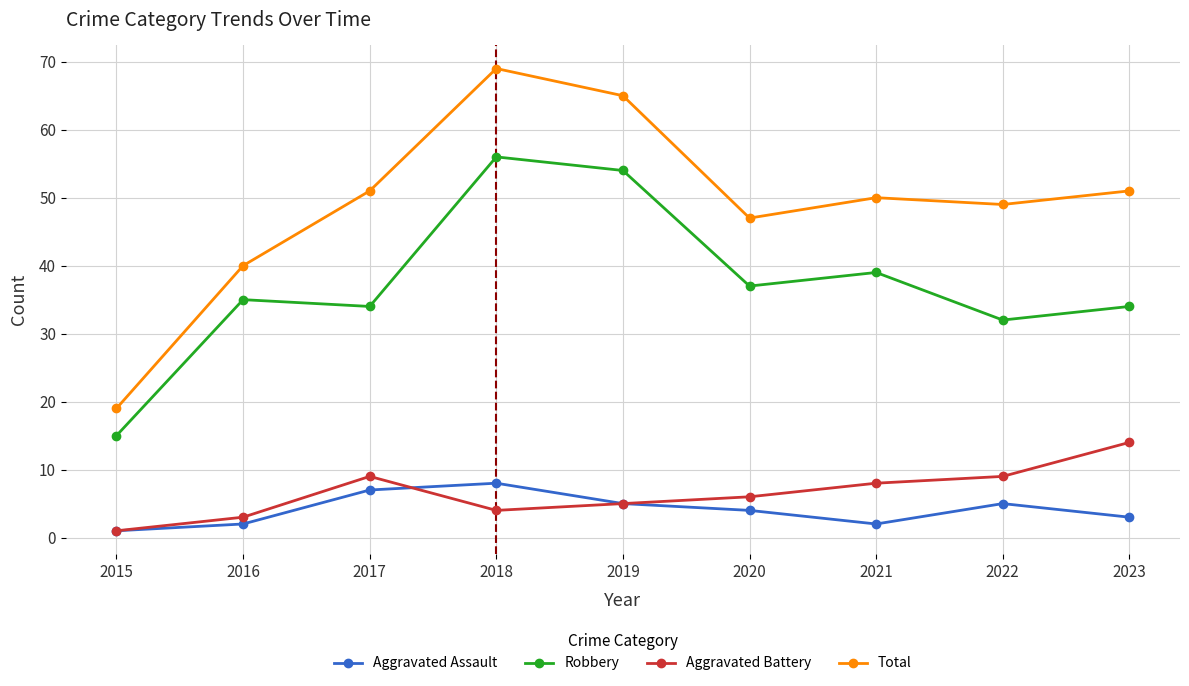

Where is Total nearest to the value 44?

2020